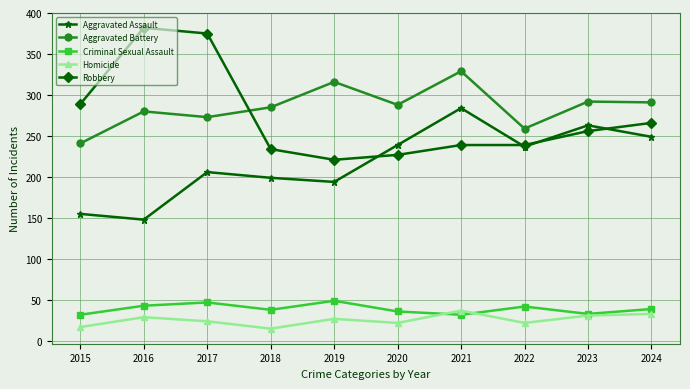

Is the value of Homicide at 2023 greater than the value of Robbery at 2018?

No